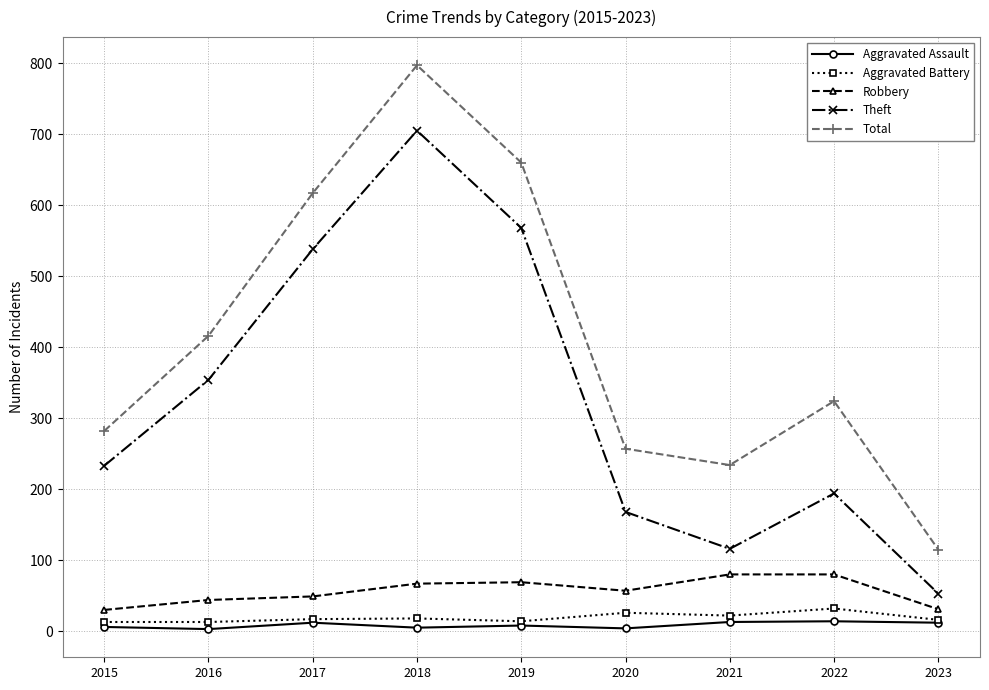

Which category has the lowest value in the Theft series?

2023